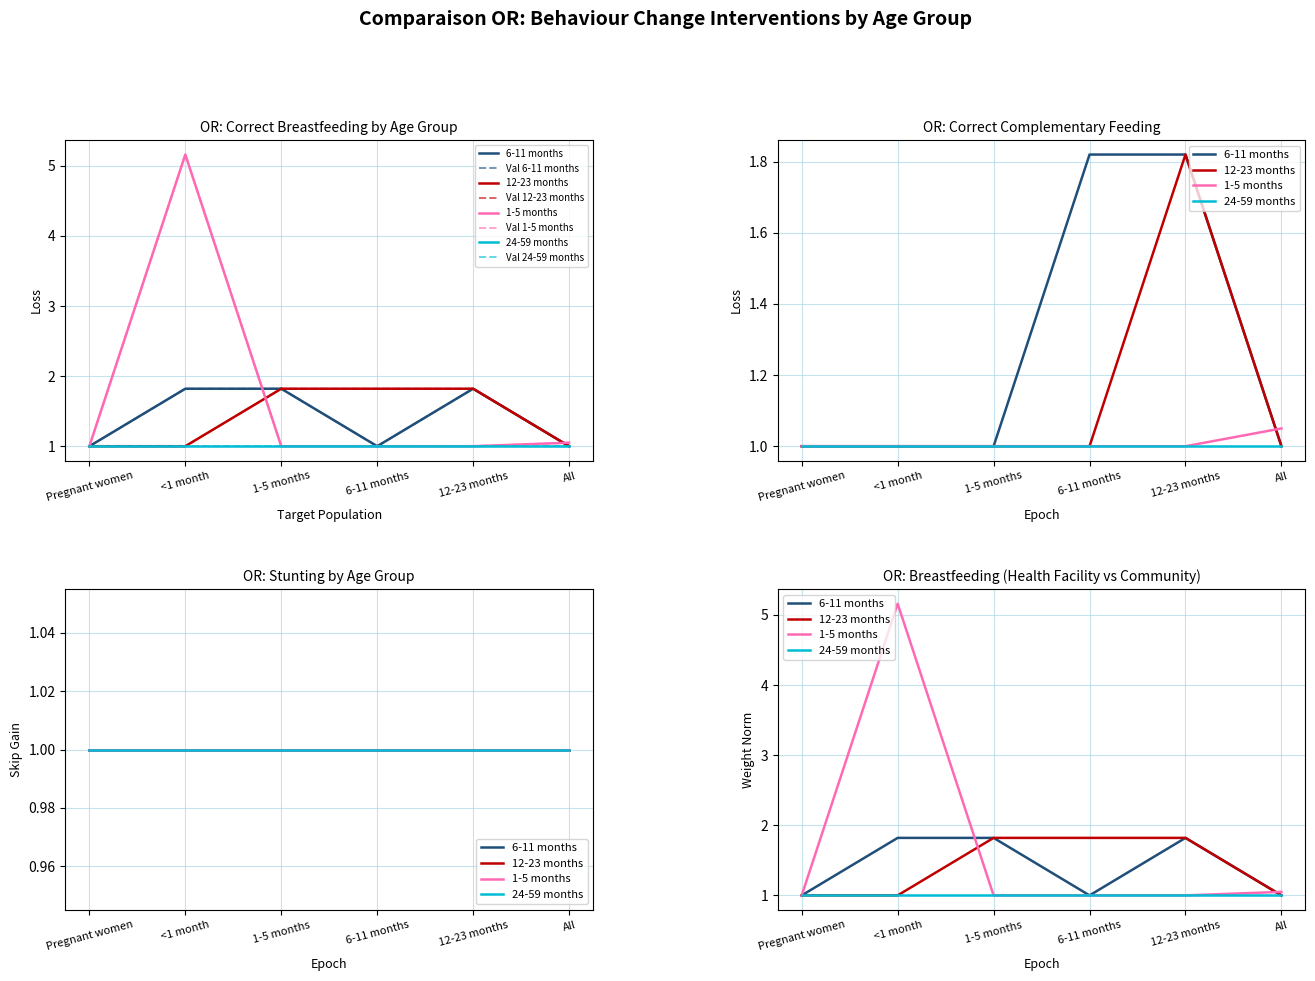

True or false: 6-11 months has a value of 0.3 at 6-11 months.

False